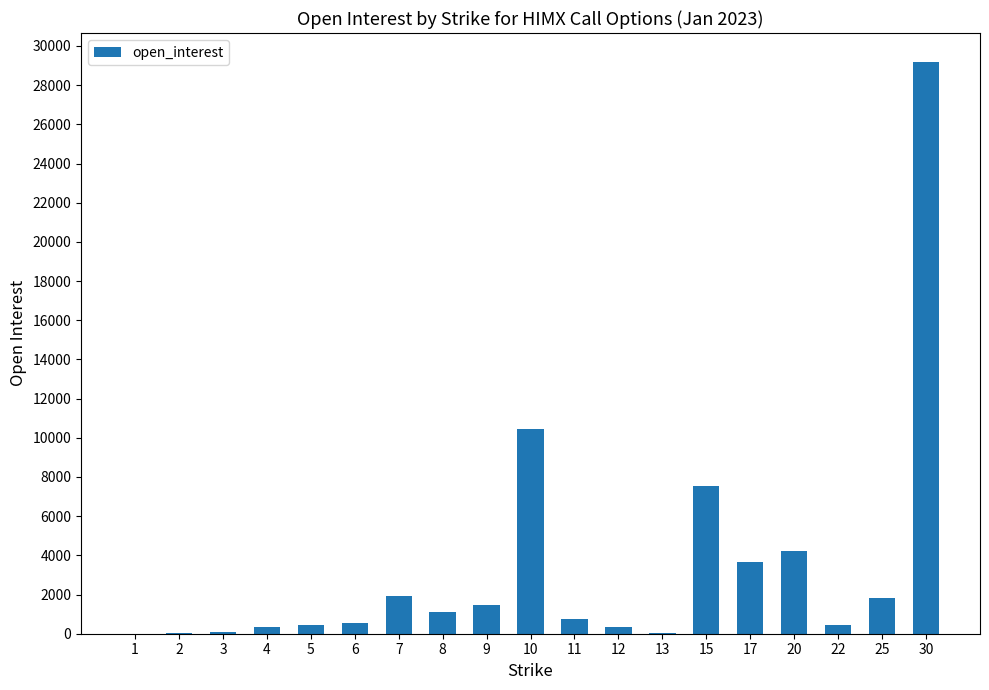

Does the chart contain stacked bars?

No